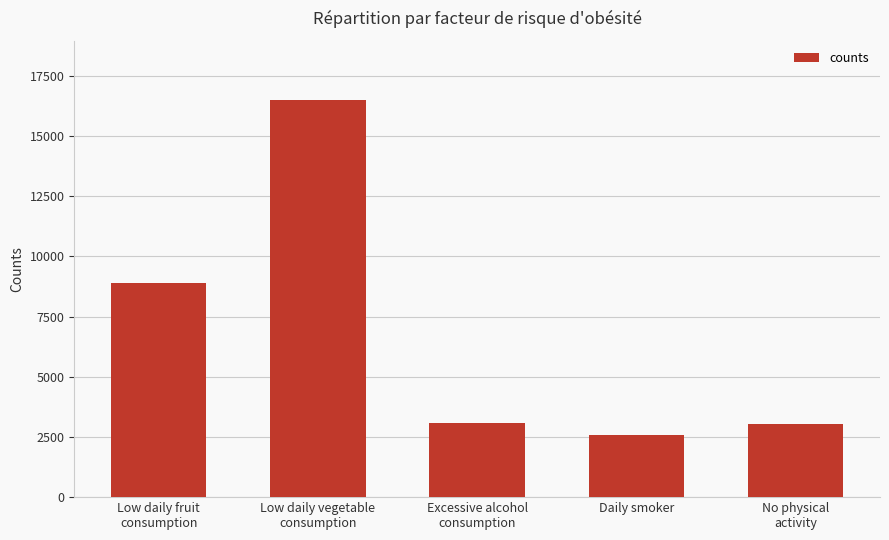

What is the difference between the maximum and minimum values?

13904.2